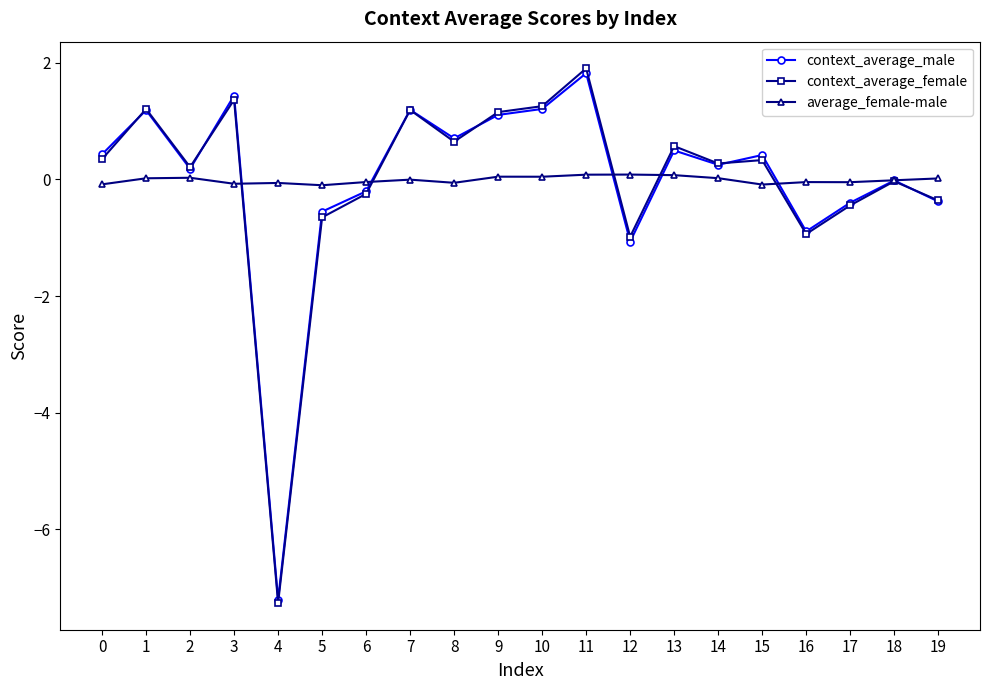

Which series has the widest spread of values?

context_average_female